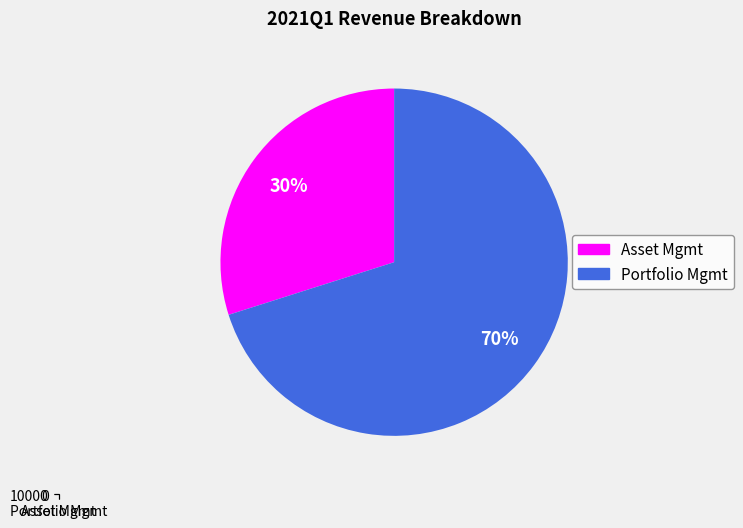

How many segments does this pie chart have?

2